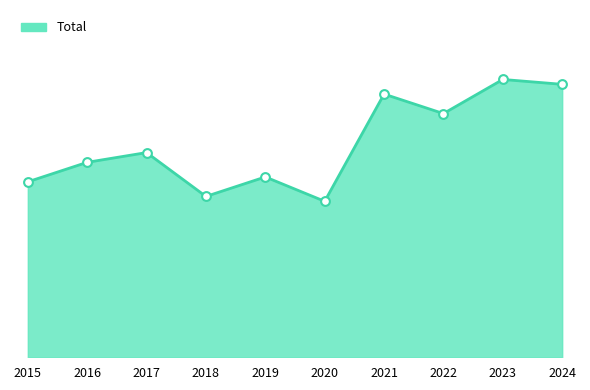

What is the ratio of the value at 2022 to the value at 2019?

1.4